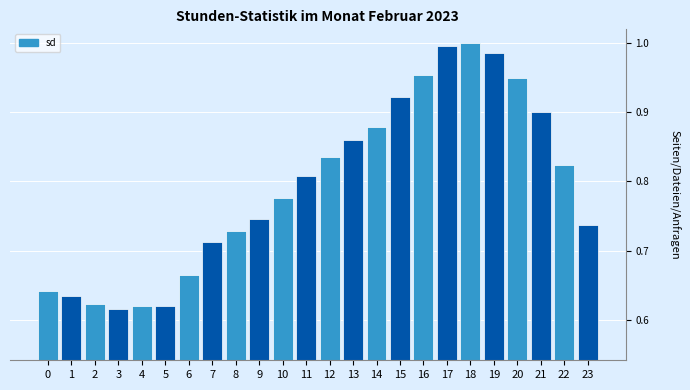

True or false: the data shows 0.8 at 1.

False